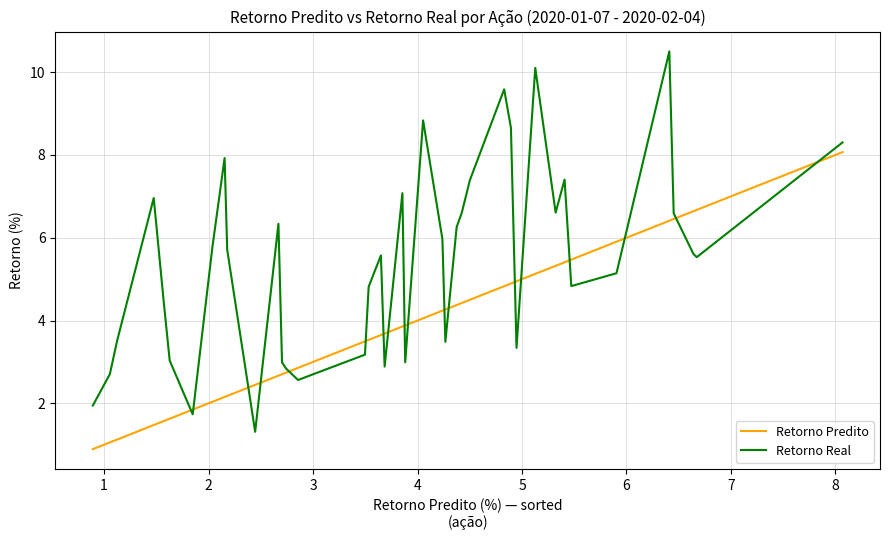

Which series has the largest total across all categories?

Retorno Real